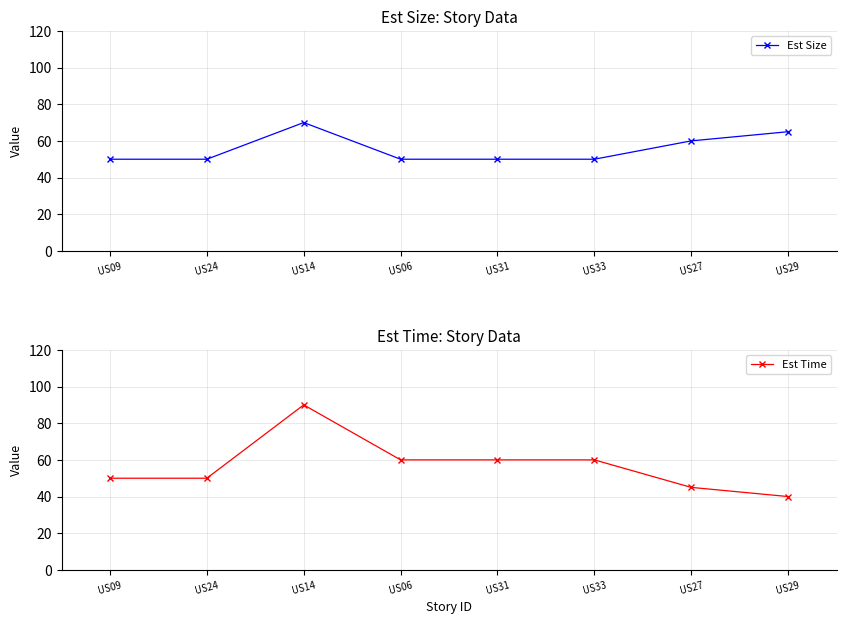

Is the value of Est Size at US33 greater than the value of Est Time at US31?

No